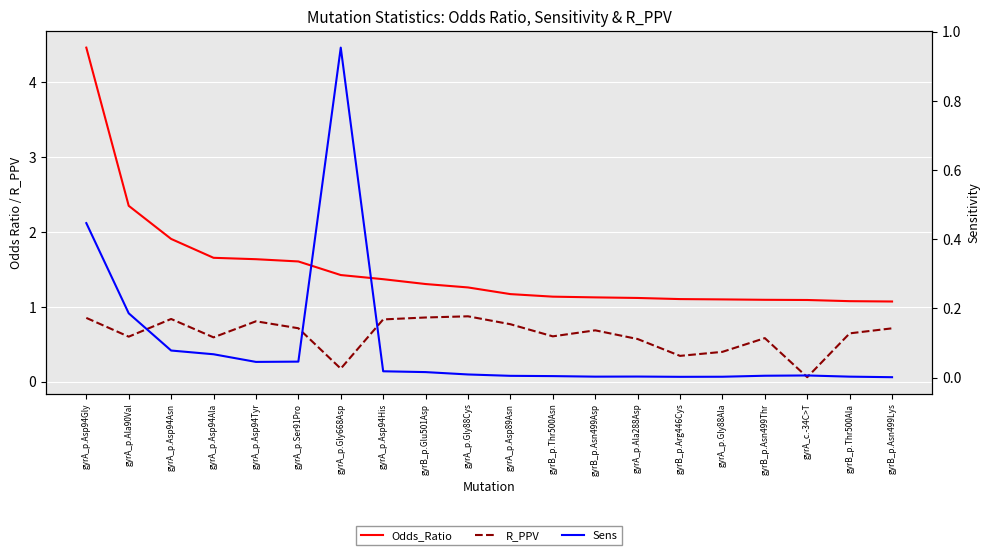

What are all the series names shown in the legend?

Odds_Ratio, R_PPV, Sens